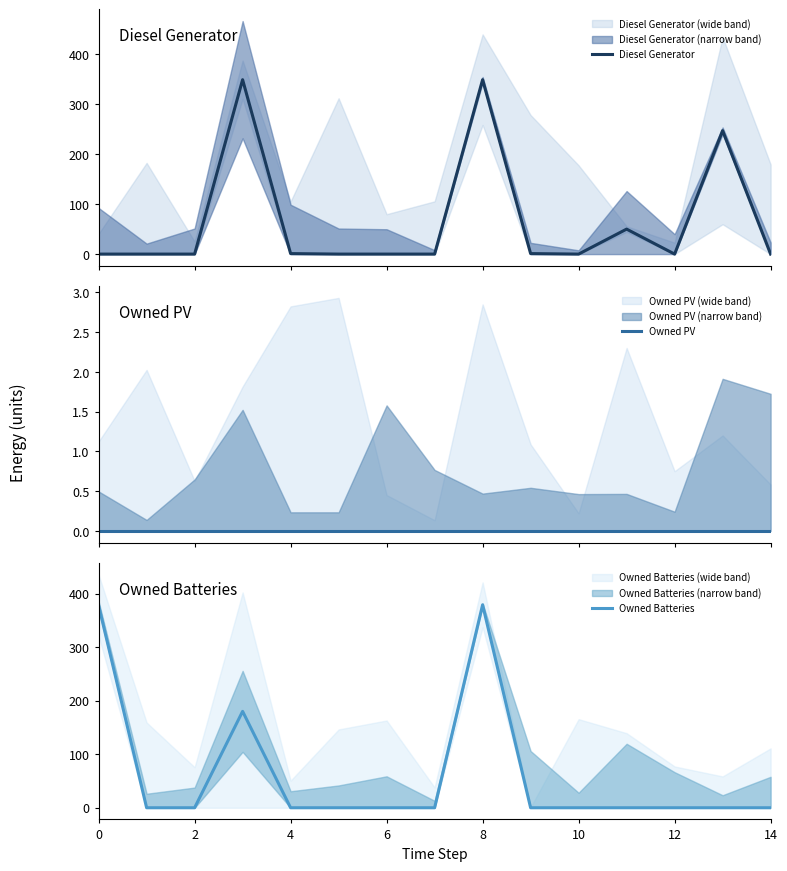

How many categories are shown in the chart?

15